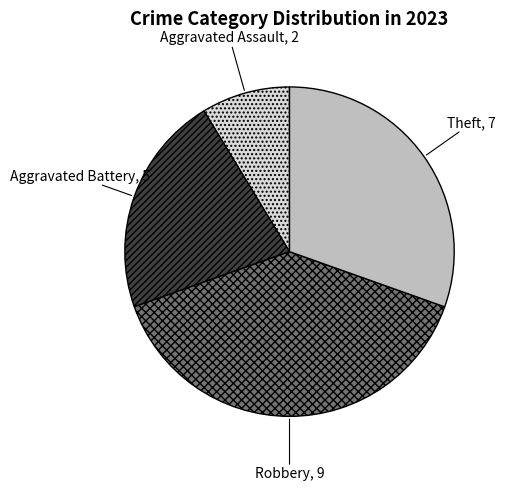

Which has a higher value, Aggravated Battery or Aggravated Assault?

Aggravated Battery